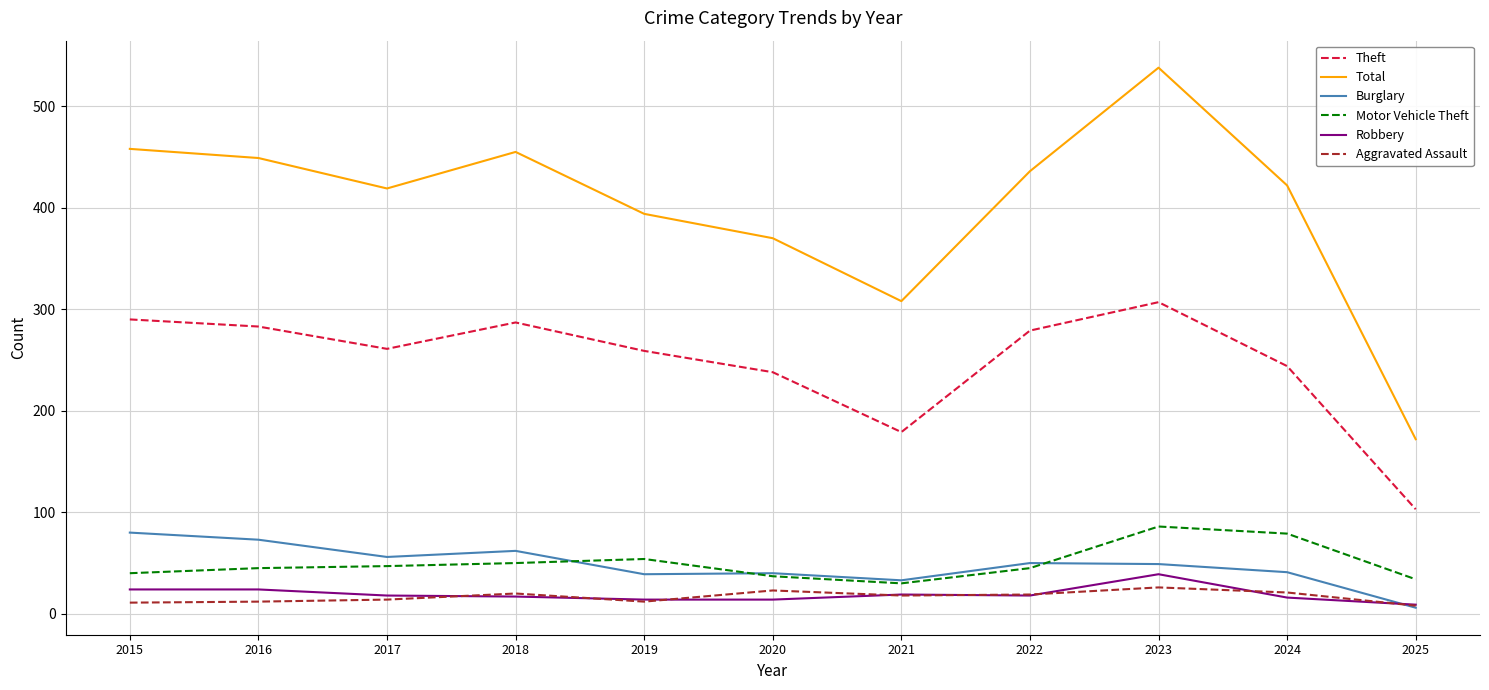

What is the average value of the Aggravated Assault series?

17